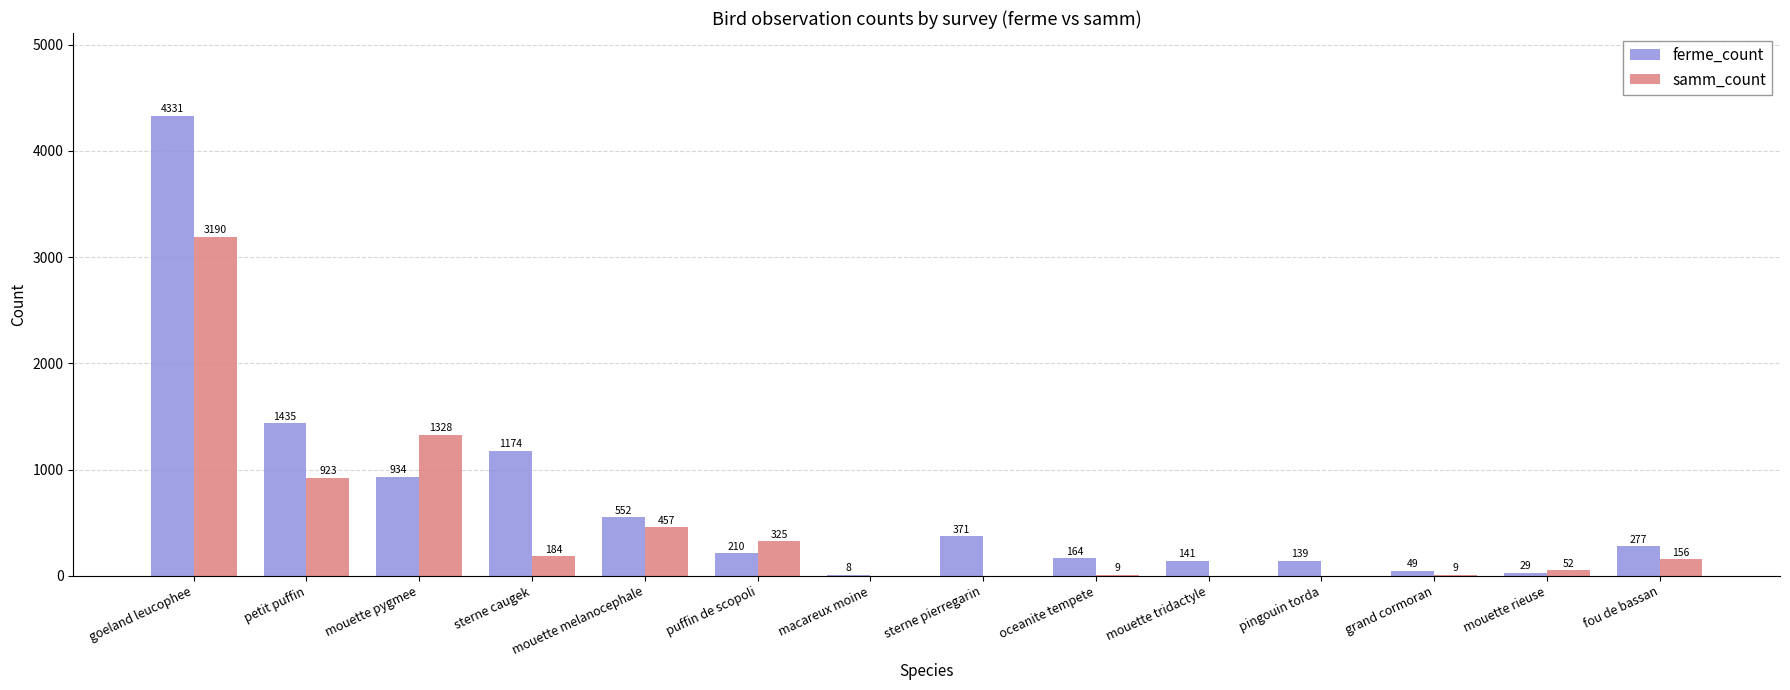

Reading right to left, extract all data points from this chart.

ferme_count: 277	29	49	139	141	164	371	8	210	552	1174	934	1435	4331
samm_count: 156	52	9	0	0	9	0	0	325	457	184	1328	923	3190